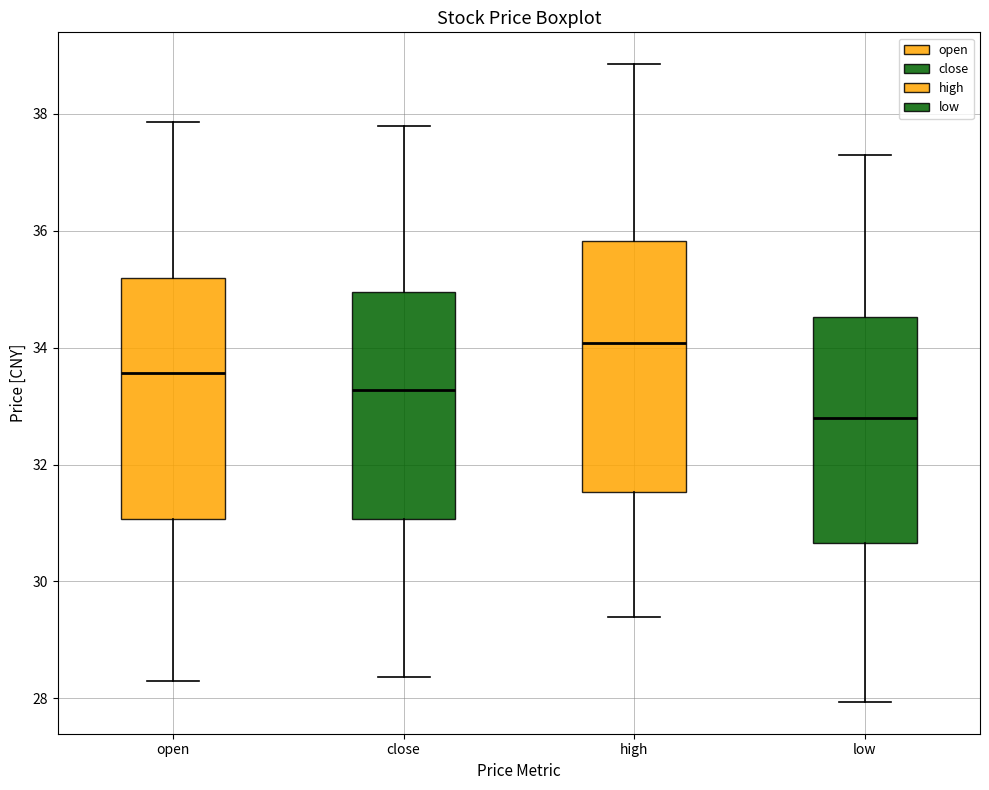

Which box has the lowest median line?

low